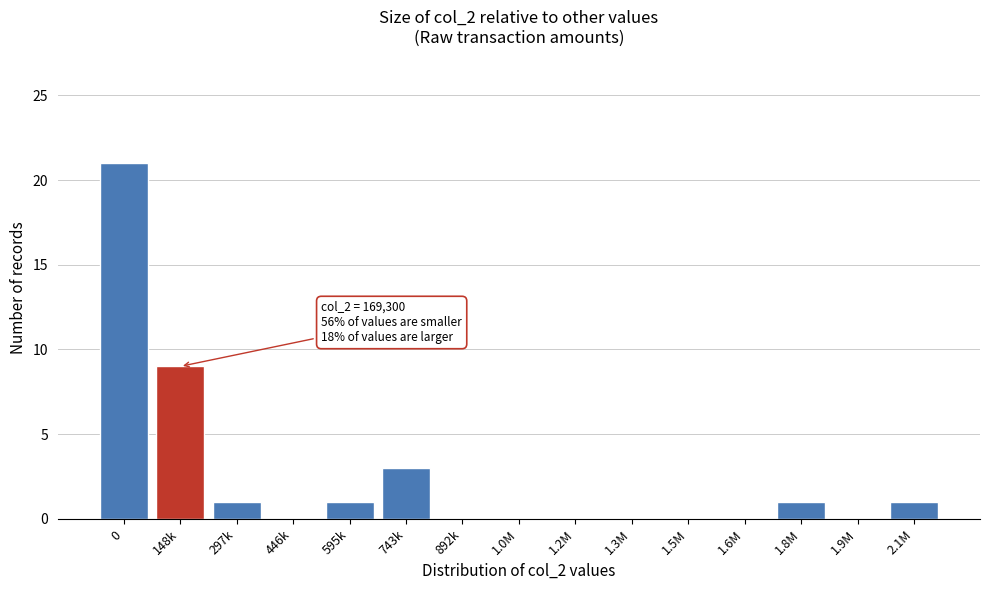

Reading left to right, transcribe all the data shown in this chart.

0=21	148k=9	297k=1	446k=0	595k=1	743k=3	892k=0	1.0M=0	1.2M=0	1.3M=0	1.5M=0	1.6M=0	1.8M=1	1.9M=0	2.1M=1